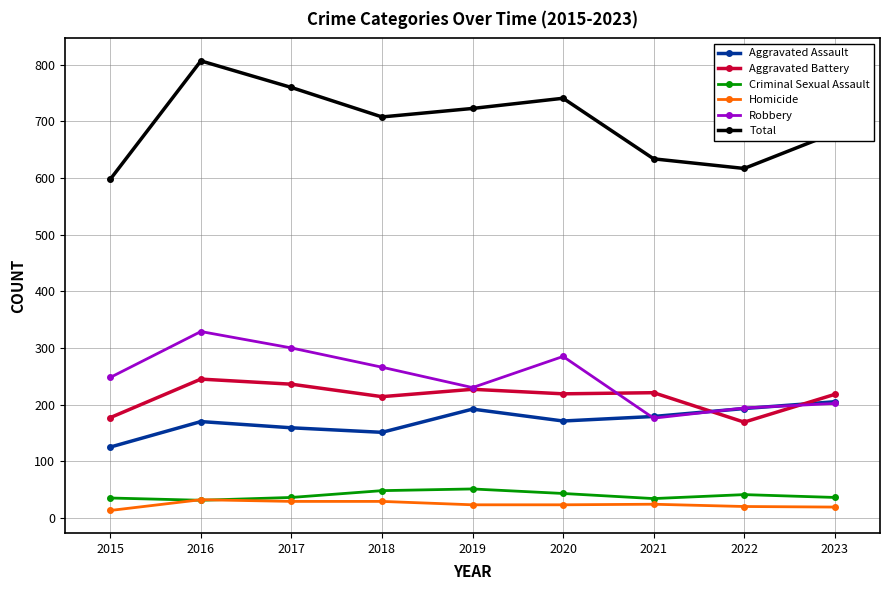

What is the value of the Aggravated Battery point at the 4th from the left?

214